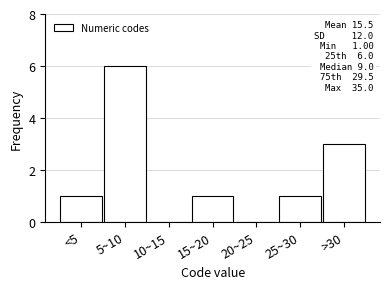

Reading left to right, what are all the values shown in this chart?

<5=1	5~10=6	10~15=0	15~20=1	20~25=0	25~30=1	>30=3